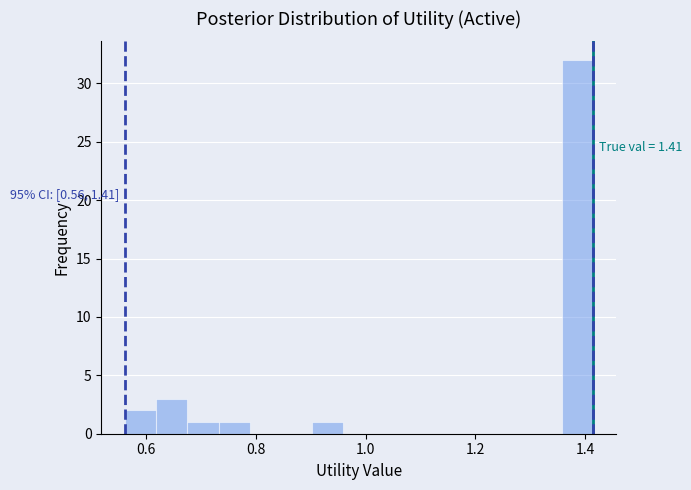

Read against the x-axis, roughly where is the centre of the tallest bar?

1.38